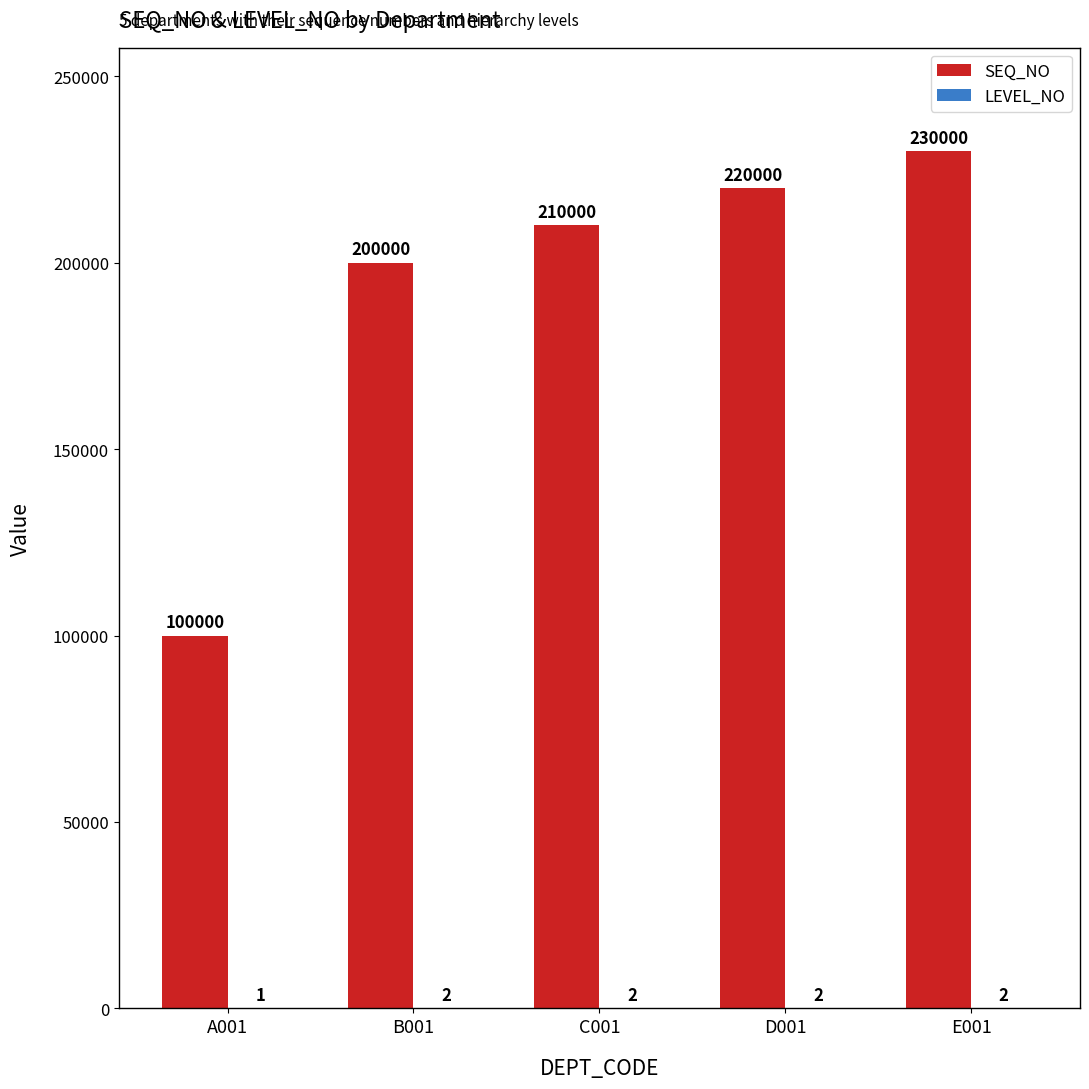

Between D001 and E001, which series saw the biggest shift?

SEQ_NO